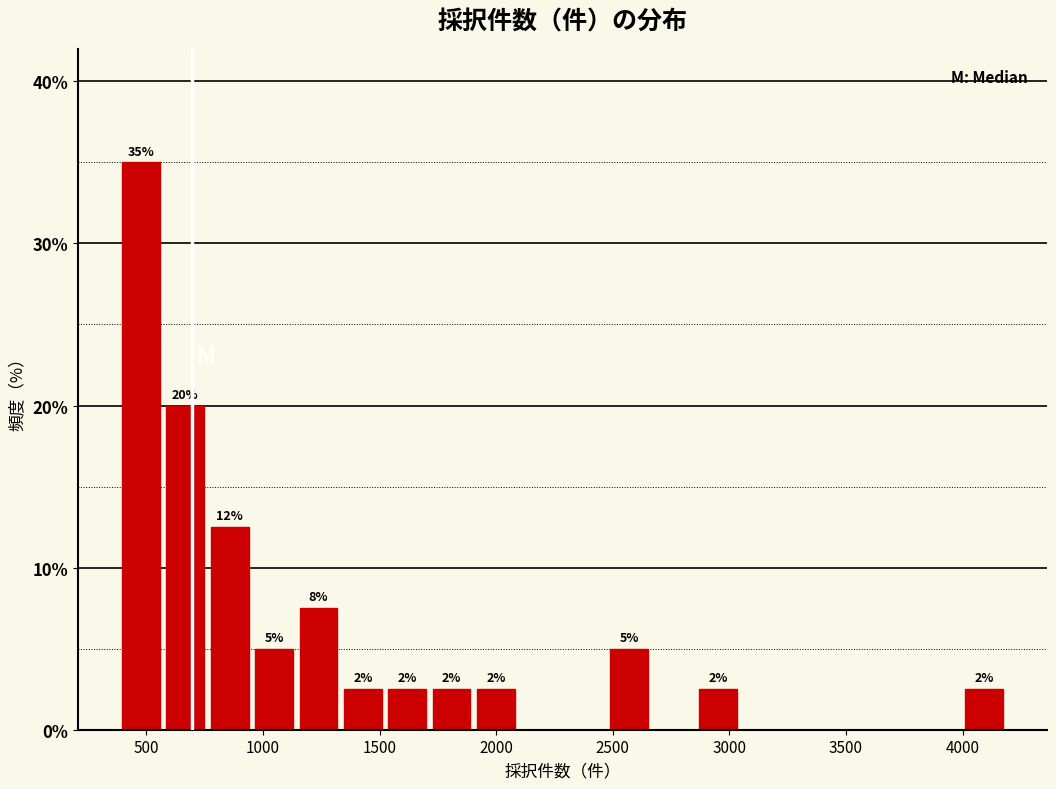

Around what value on the x-axis is the tallest bar? Give the approximate position of its centre, as read against the axis.

500